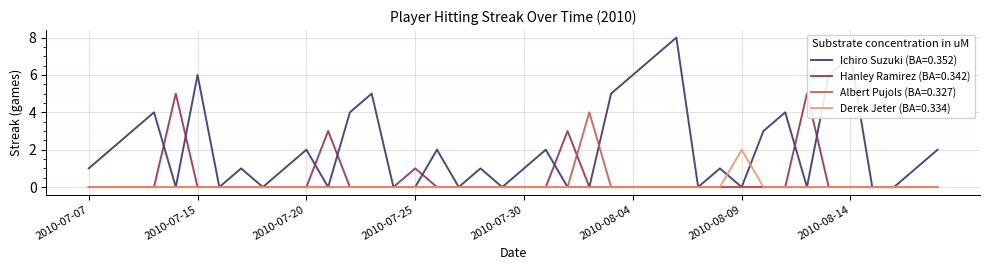

At which label does Ichiro Suzuki first exceed 1?

2010-07-08